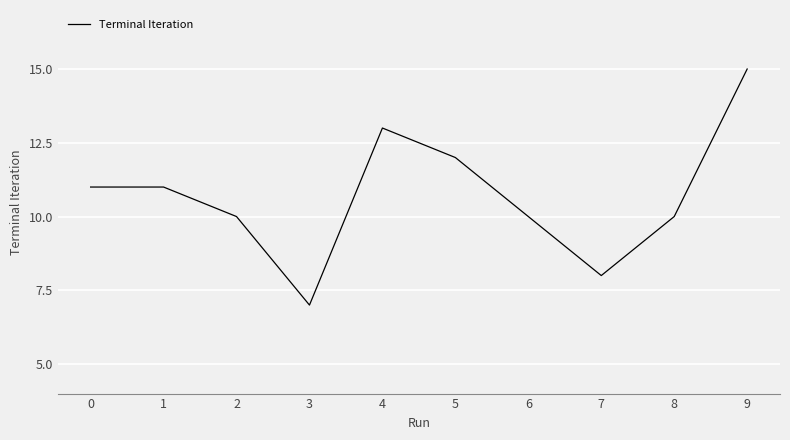

Reading left to right, list all the values displayed in this chart.

0=11	1=11	2=10	3=7	4=13	5=12	6=10	7=8	8=10	9=15